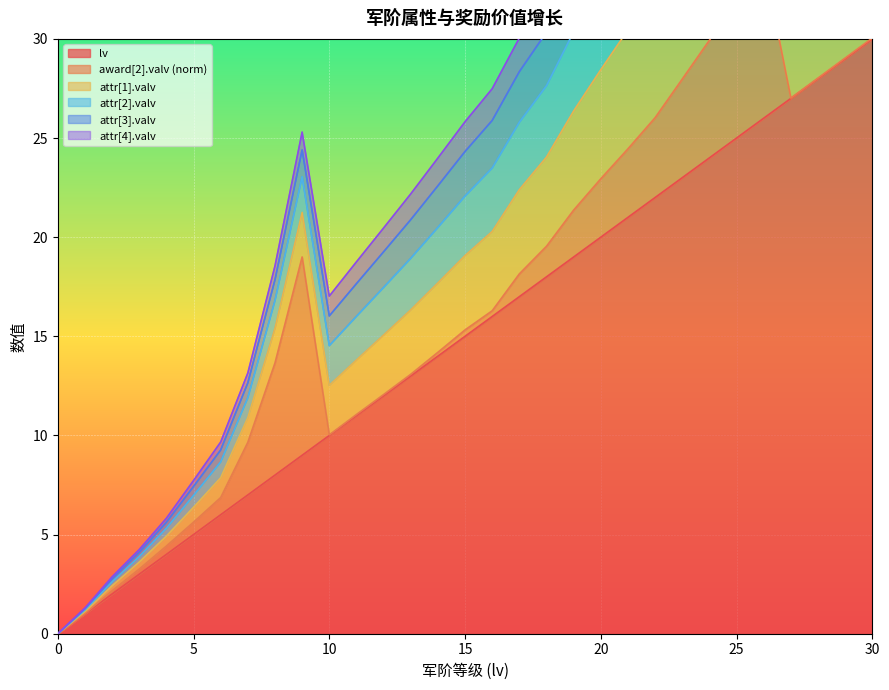

What is the maximum value shown in the chart?

61.5